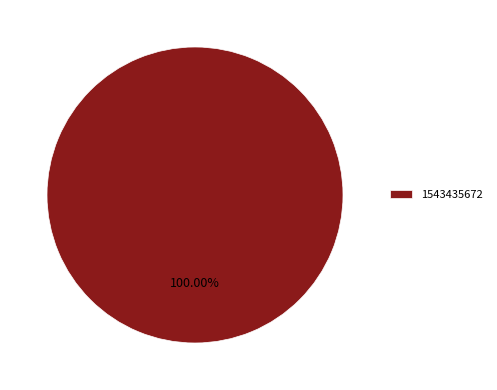

Is it true that 1543435672 is 90% of the pie?

False